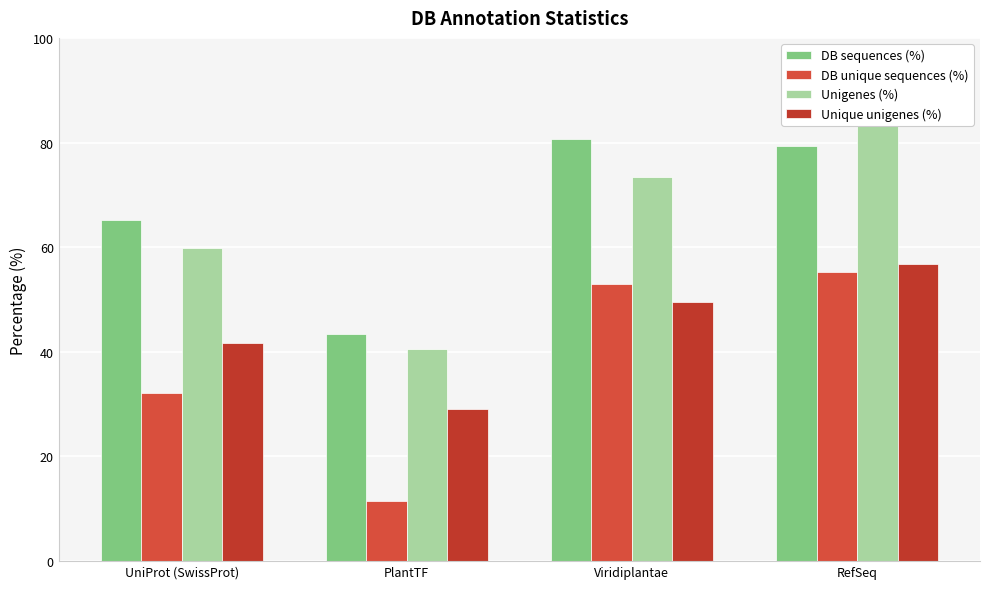

What are all the series names shown in the legend?

DB sequences (%), DB unique sequences (%), Unigenes (%), Unique unigenes (%)